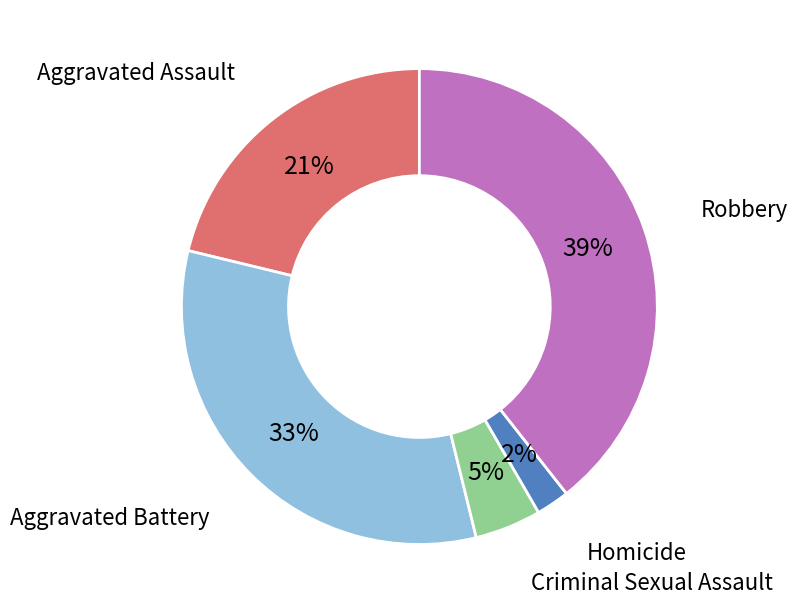

Is there a majority slice in this chart?

No